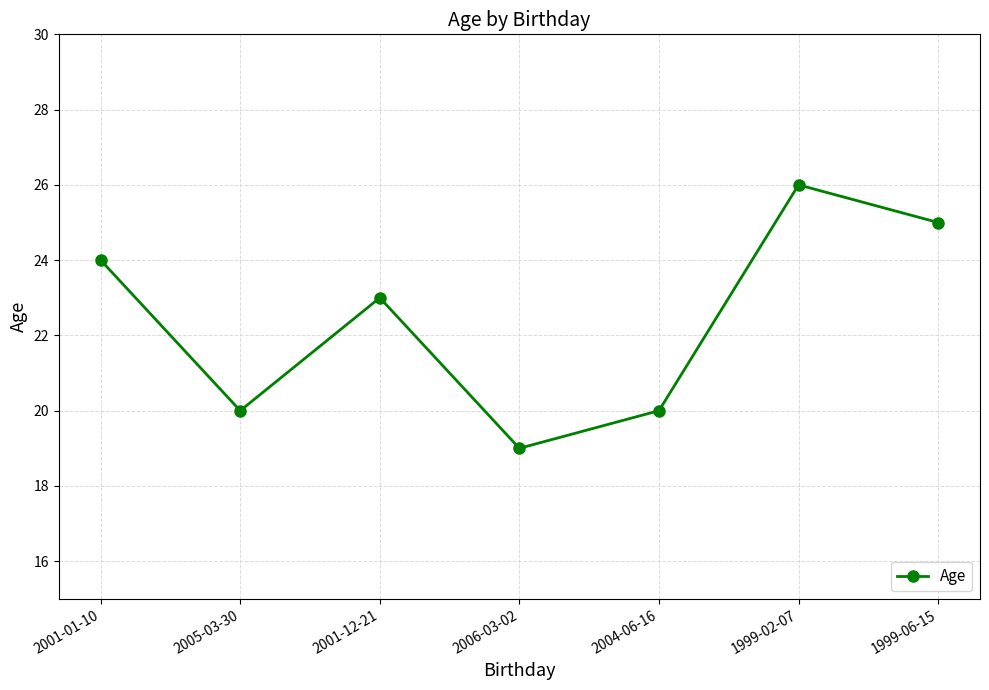

What is the change in value from 2001-01-10 to 2006-03-02?

-5